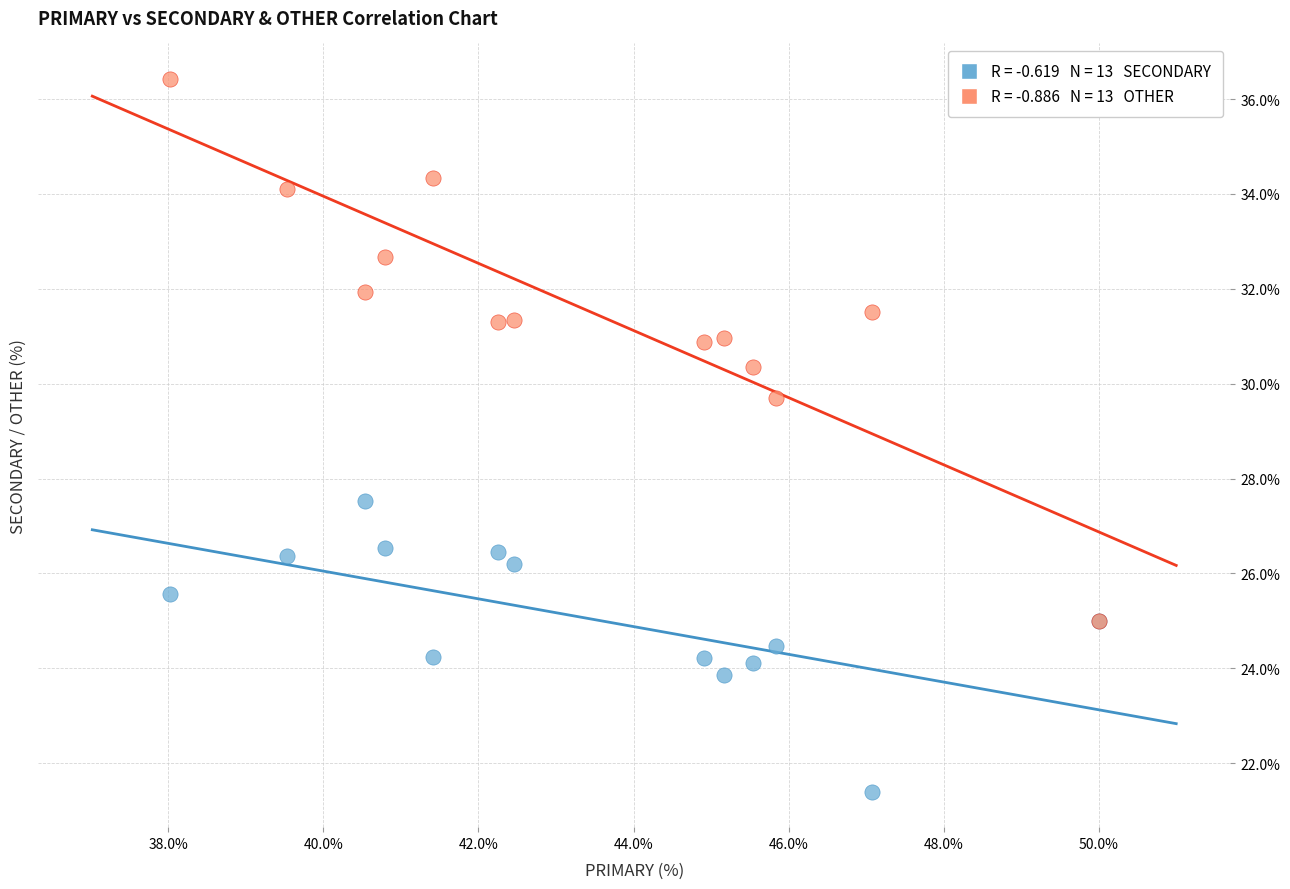

Across all series, what Y value is closest to 28?

27.5